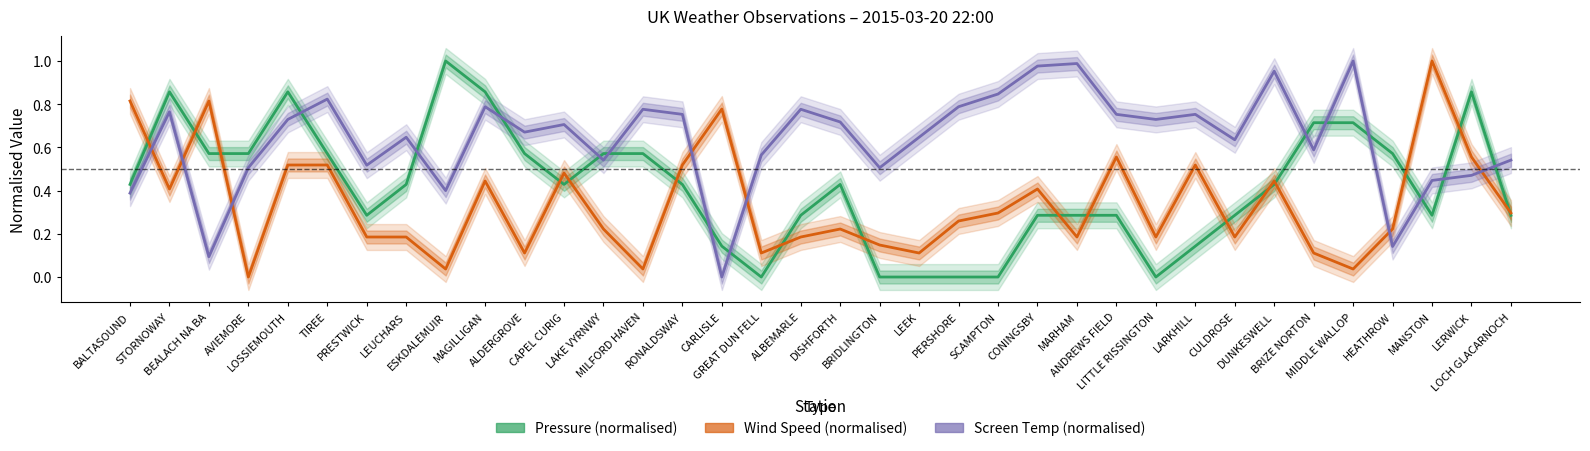

In Wind Speed (normalised), how many points are higher than both neighbors (excluding endpoints)?

10